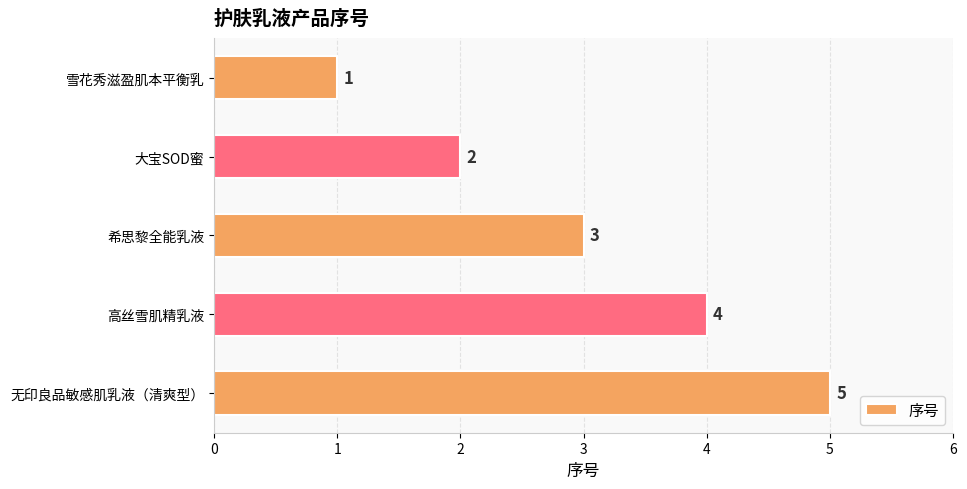

What is the difference between the maximum and minimum values?

4